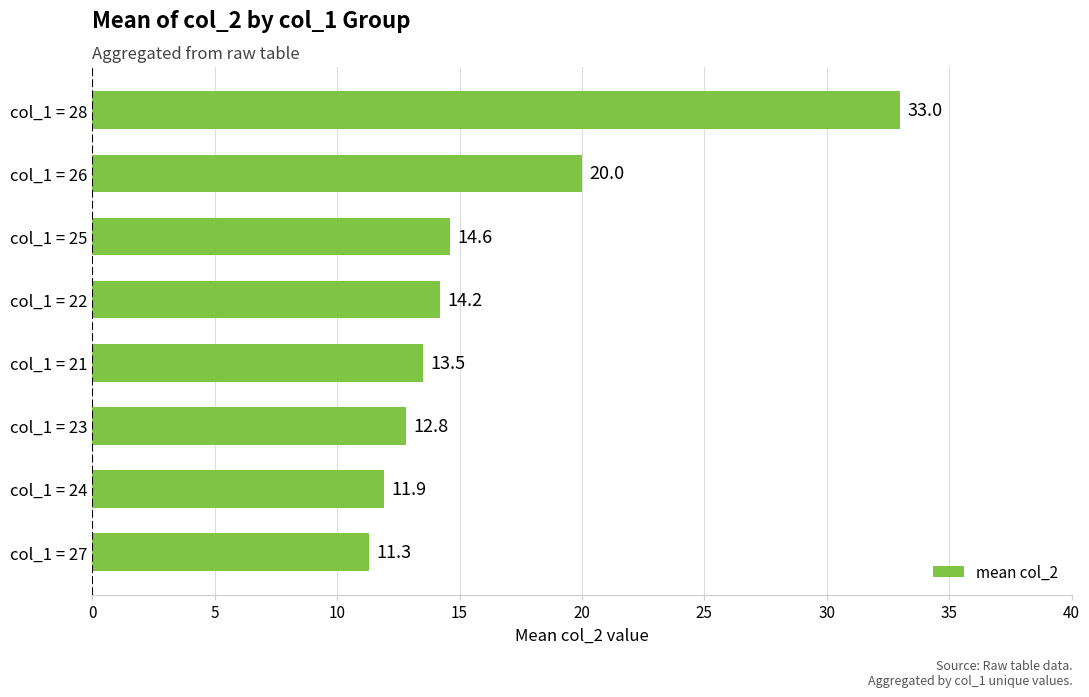

The value at col_1 = 23 is 21.4. True or false?

False